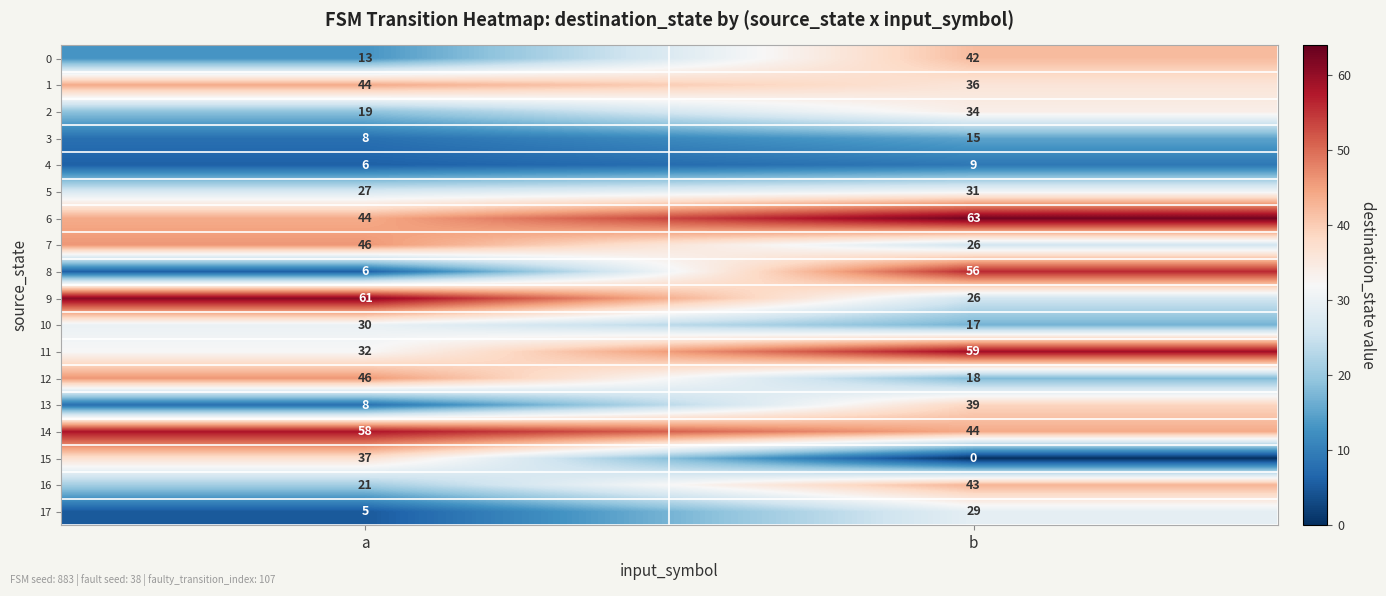

True or false: 8 has a value of 56 at b.

True